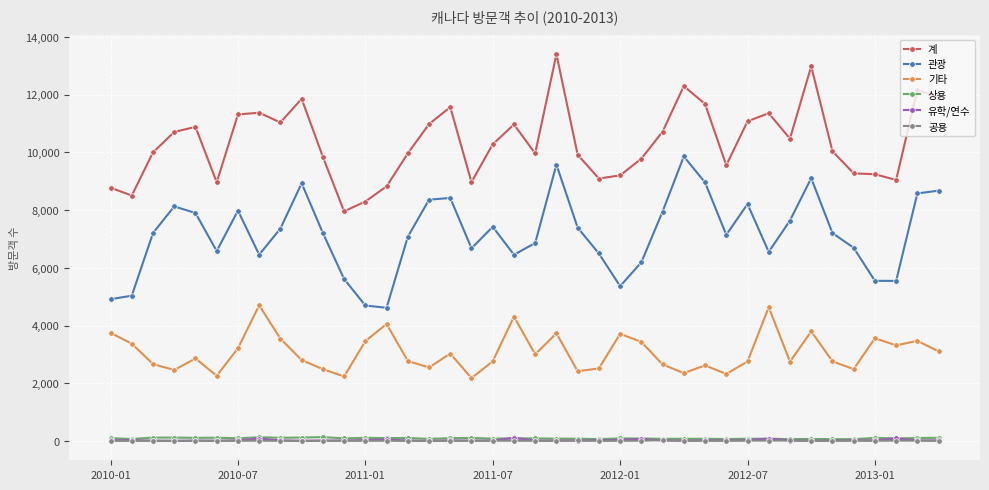

True or false: 관광 has more than 2 interior local peaks.

True